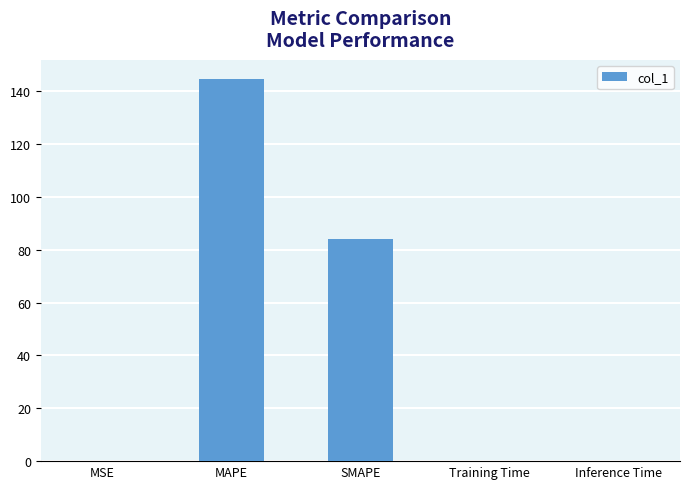

The chart shows a value of 84.0 at SMAPE. True or false?

True